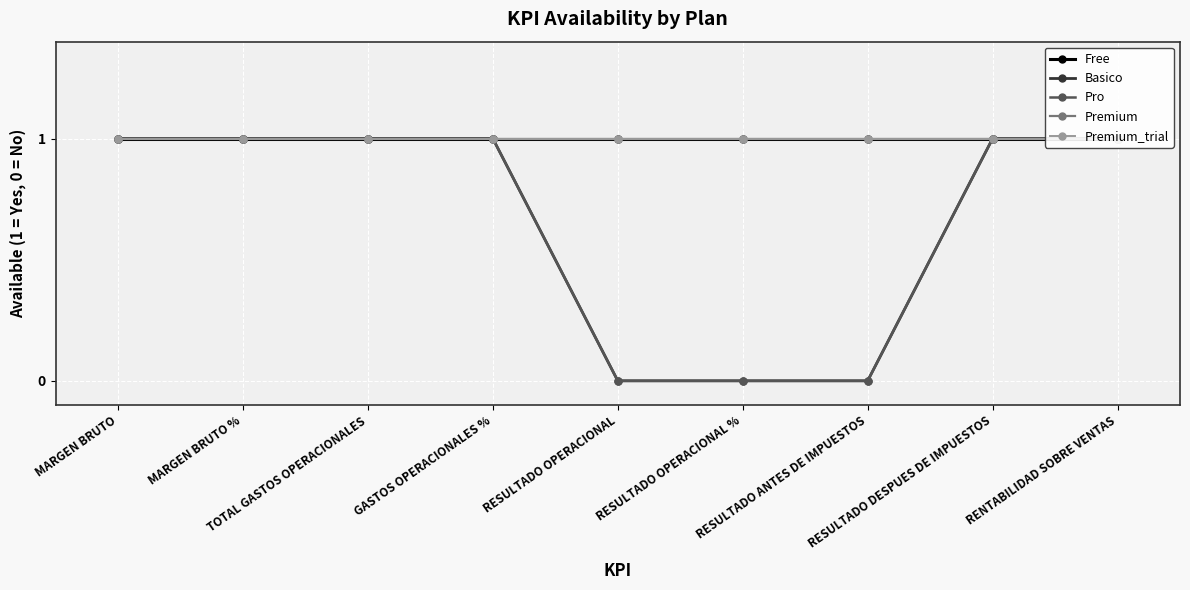

Which series has the largest range (max minus min)?

Basico